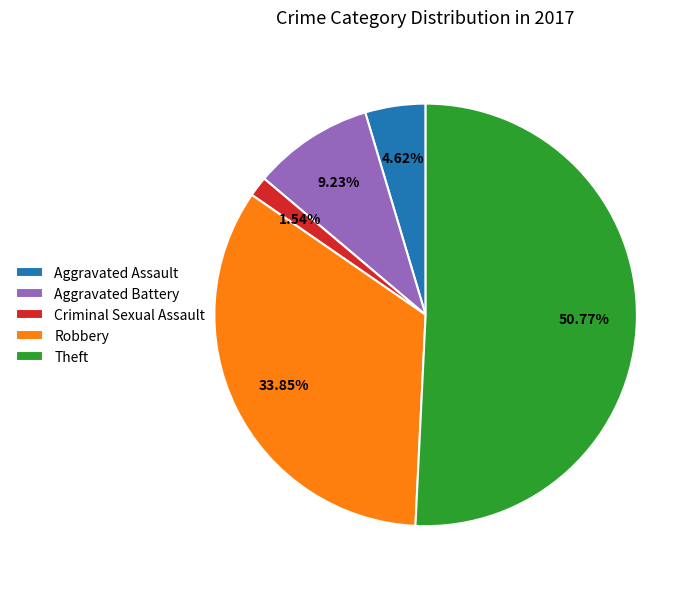

What is the smallest slice in the pie chart?

Criminal Sexual Assault